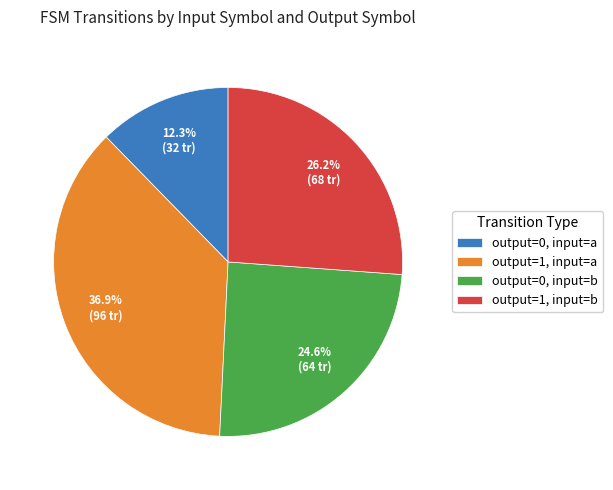

What percentage do output=1, input=b and output=0, input=a together represent?

38.5%